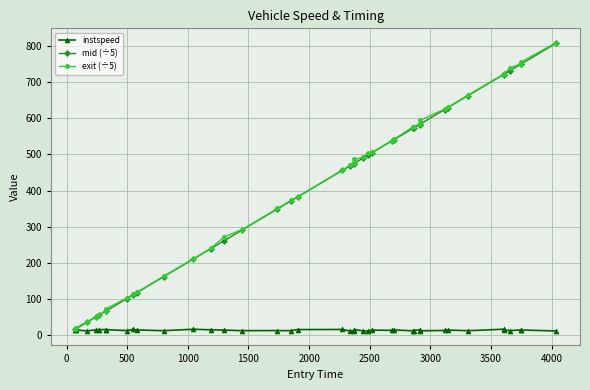

True or false: instspeed has more than 2 interior local peaks.

True